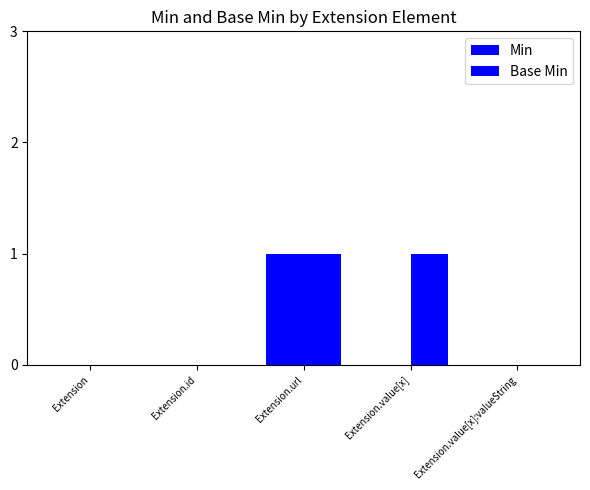

How many distinct data groups are displayed?

2